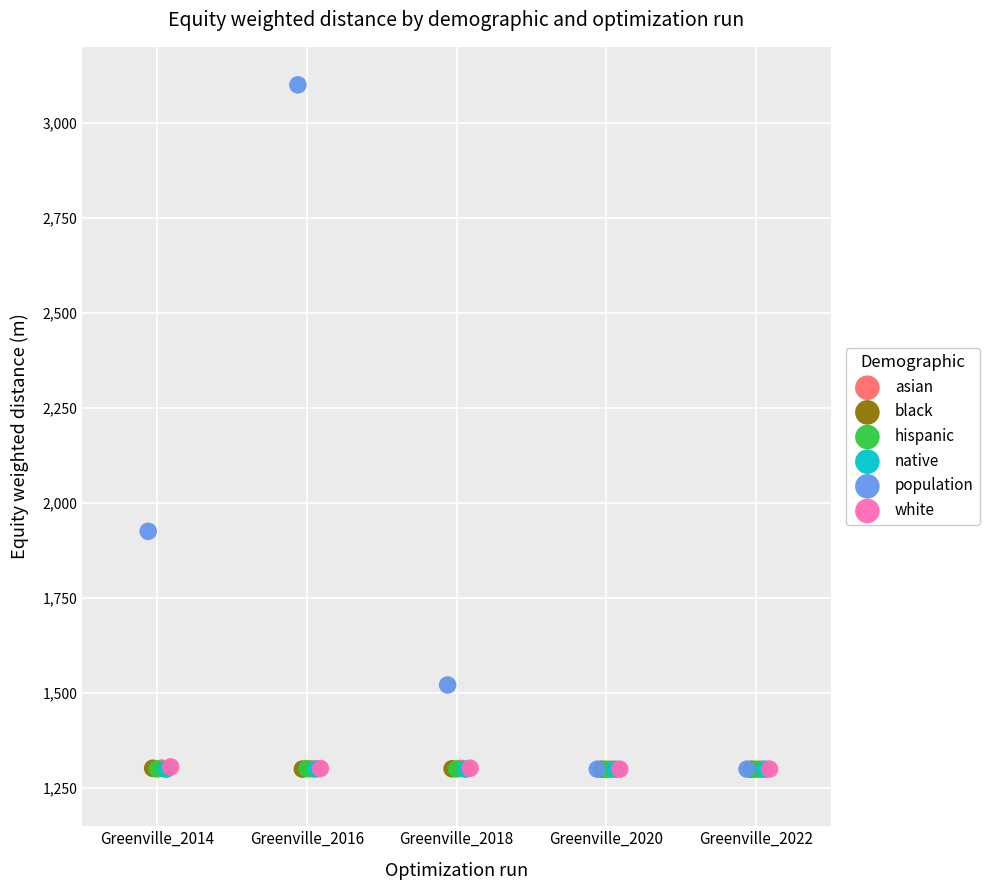

Which series has the largest Y range (max minus min)?

population